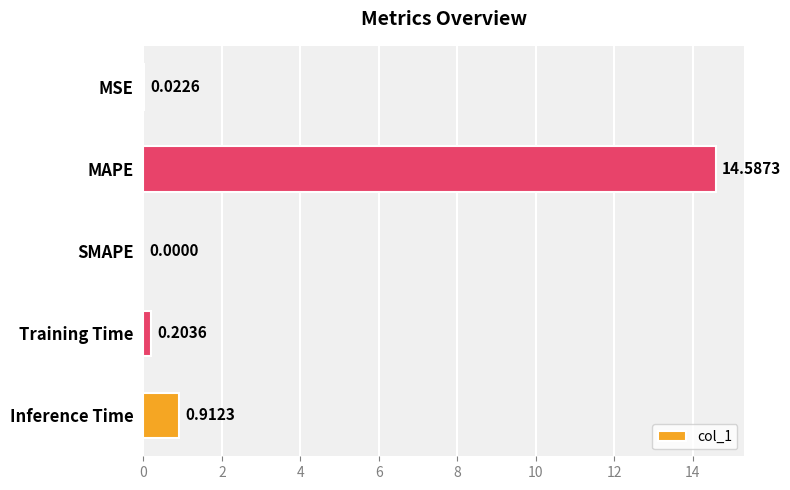

Which has a higher value, MSE or Inference Time?

Inference Time